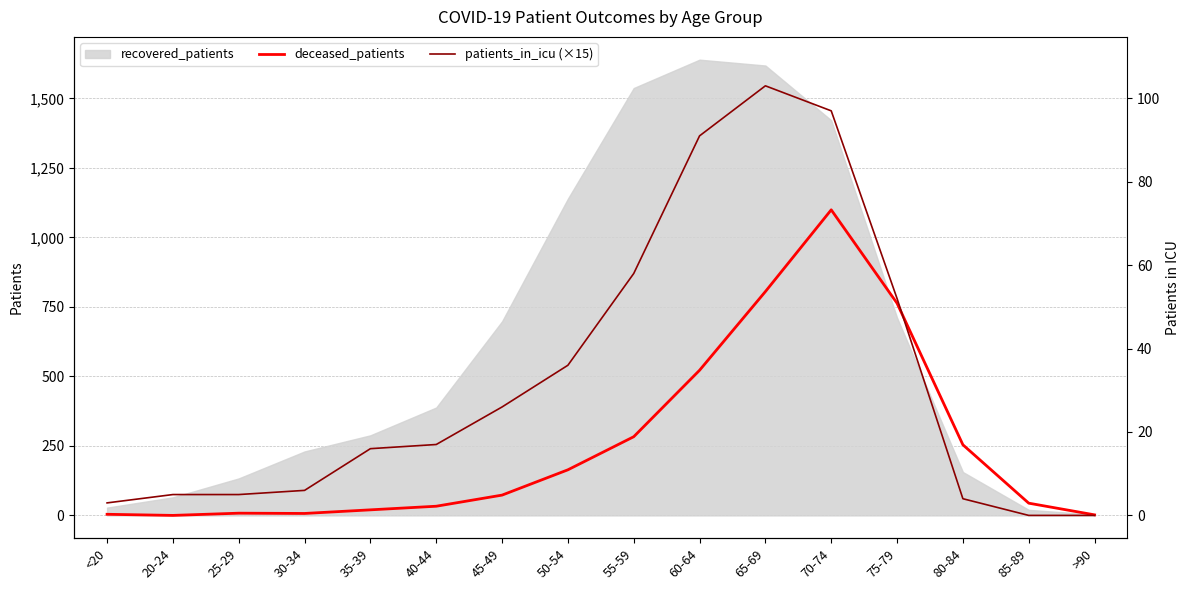

How many lines are shown in the chart?

2